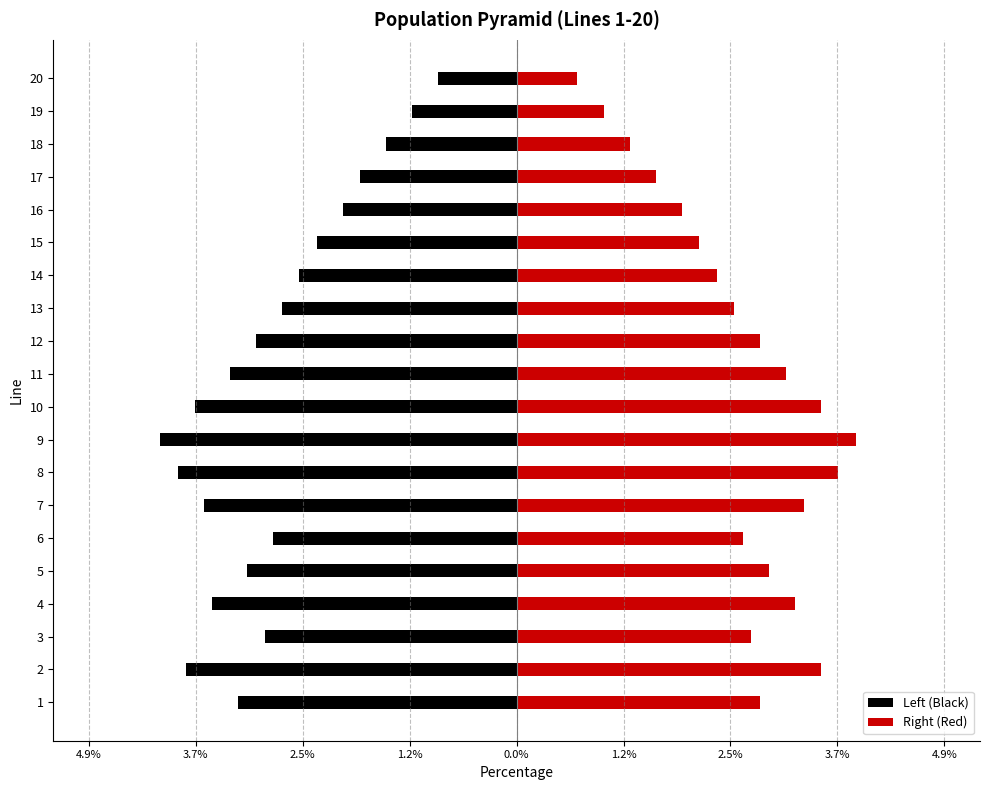

What is the sum of the Right (Red) values at 4 and 3?

5.9